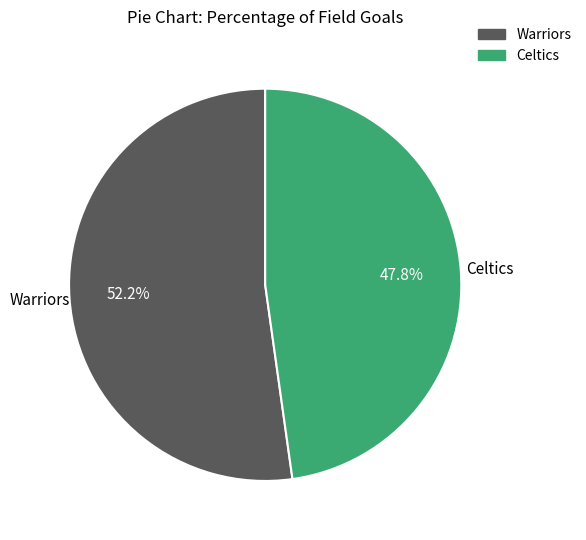

Count the number of slices in the pie.

2